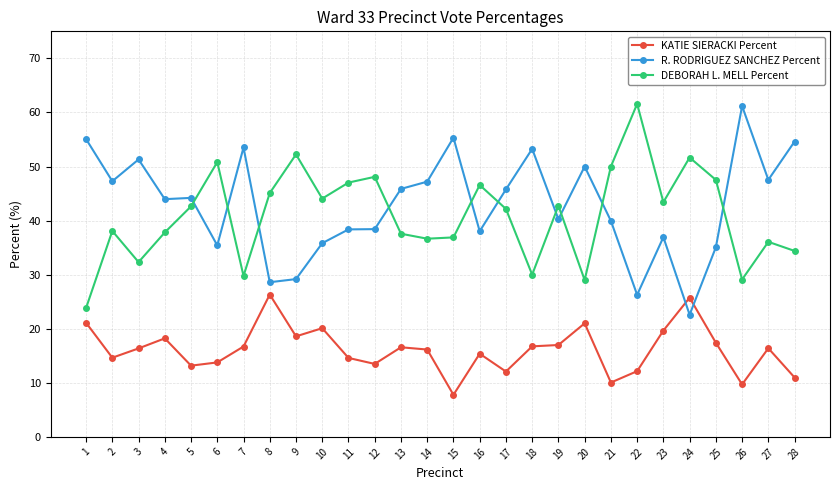

What is the average value of the DEBORAH L. MELL Percent series?

41.0